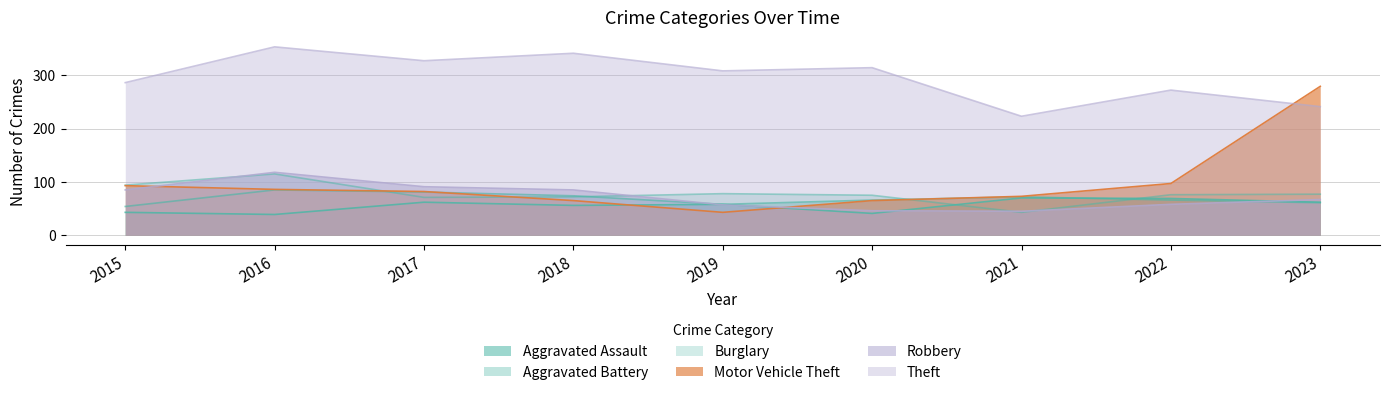

At which label does Aggravated Battery first exceed 66?

2016